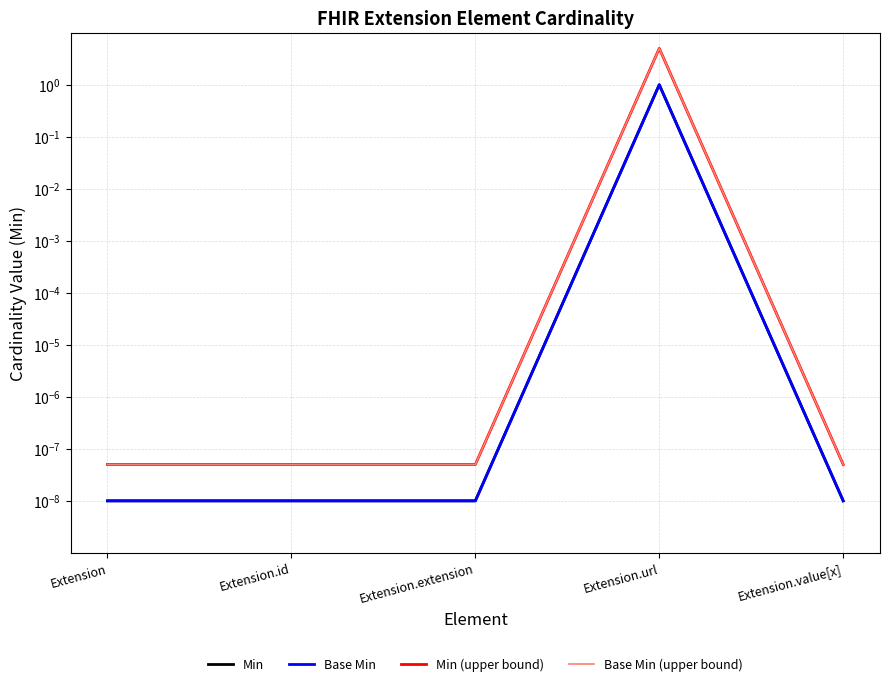

What is the difference between the Min (upper bound) values at Extension.url and Extension.value[x]?

5.0